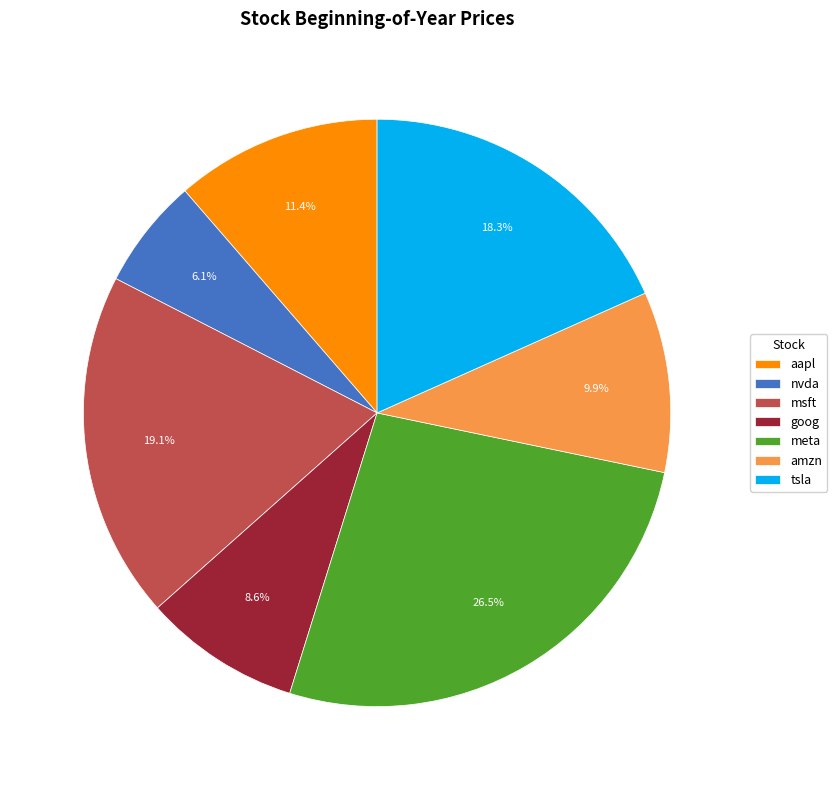

To the nearest percent, what portion does amzn represent?

10%